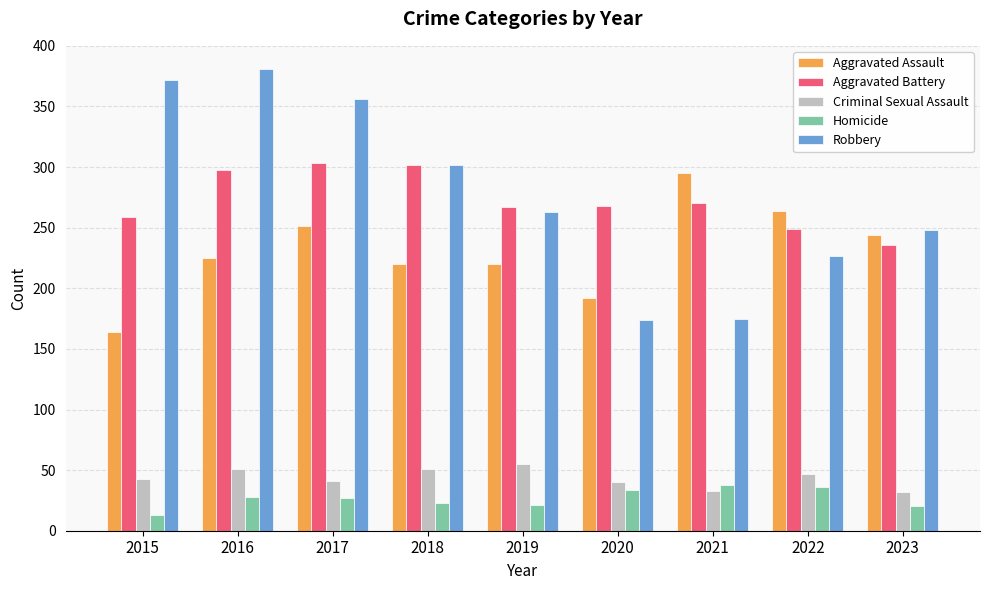

What is the minimum value for Robbery?

174